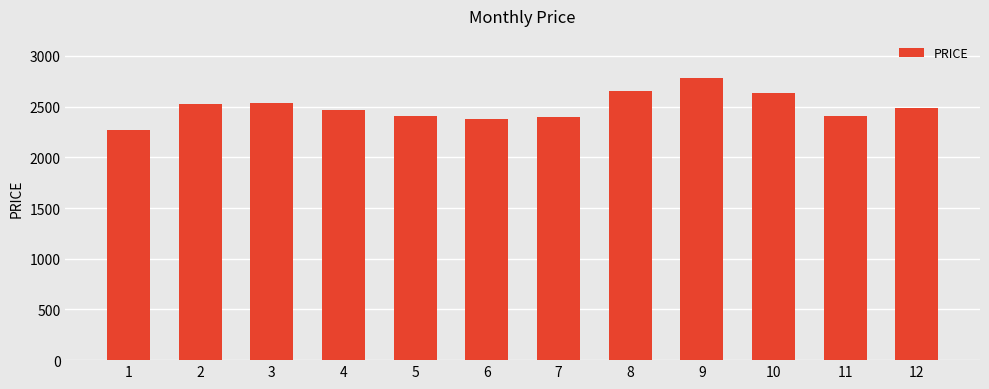

At which label does the data first exceed 2489?

2